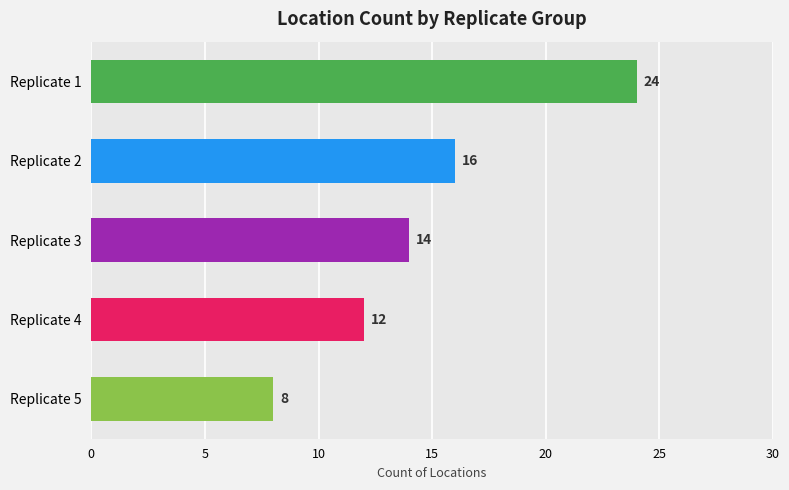

Does the chart contain any negative values?

No